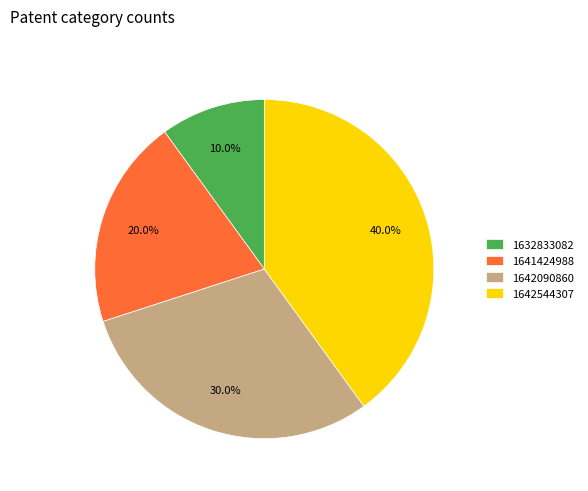

Is it true that 1642544307 is 40% of the pie?

True